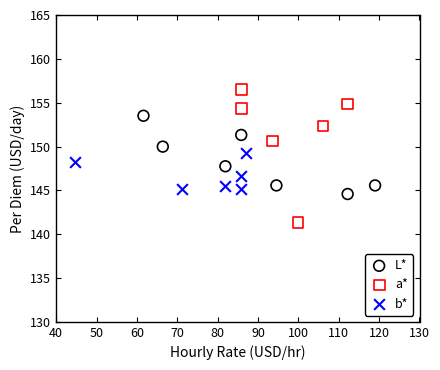

Which series reaches the minimum Y coordinate?

a*